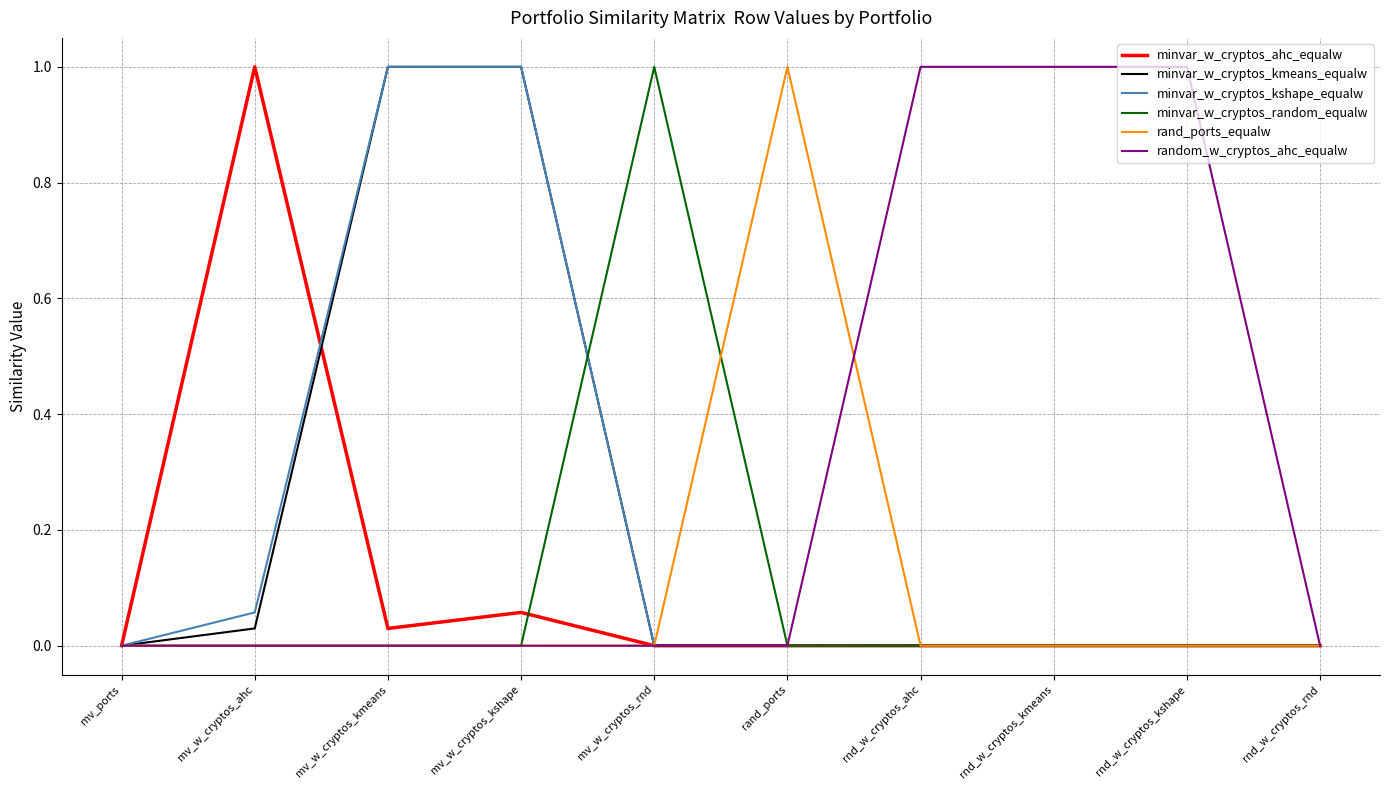

Which series changed the most between mv_w_cryptos_ahc and rnd_w_cryptos_rnd?

minvar_w_cryptos_ahc_equalw